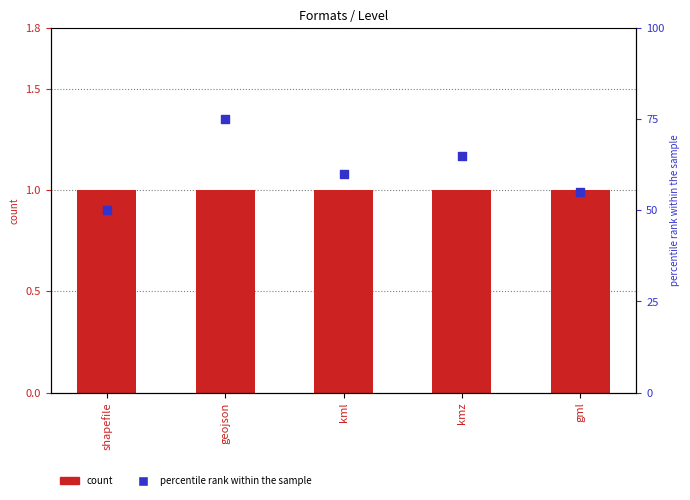

What is the total value across all series at shapefile?

51